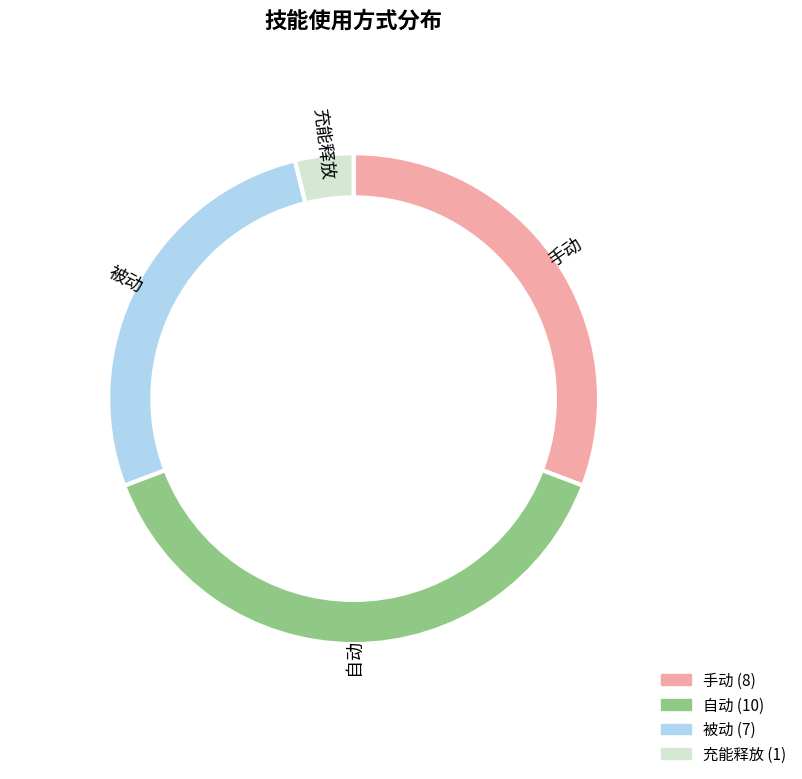

Which has a higher value, 自动 or 充能释放?

自动